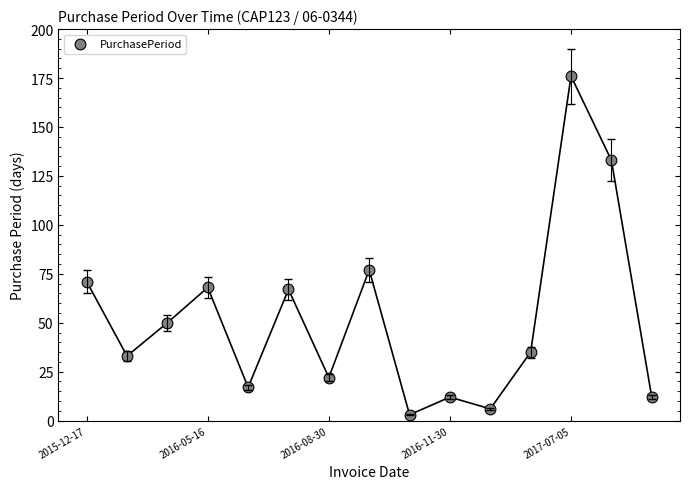

What is the range of Y values (max minus min)?

173